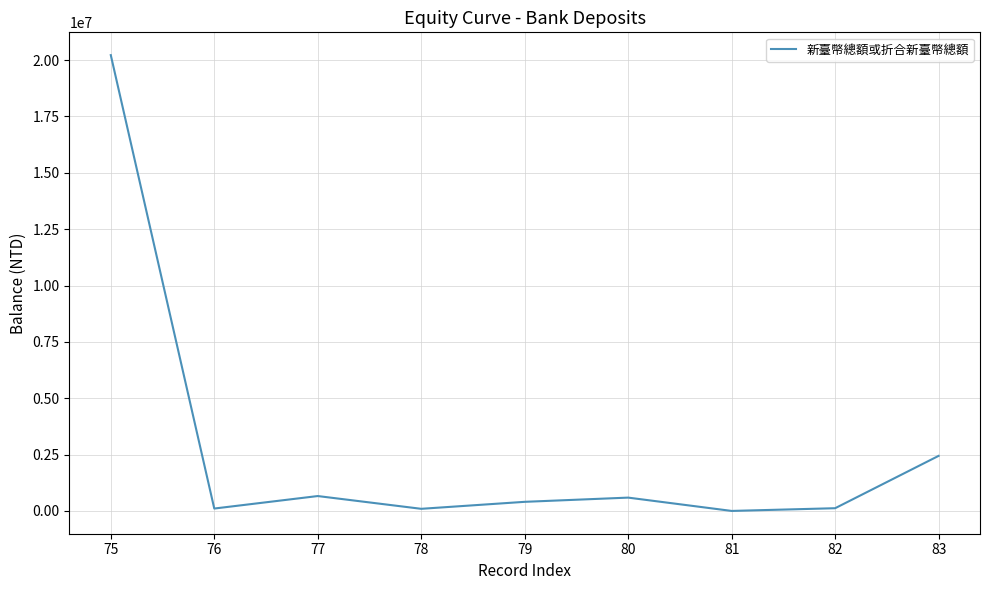

Is this an area chart (filled region under the line)?

No